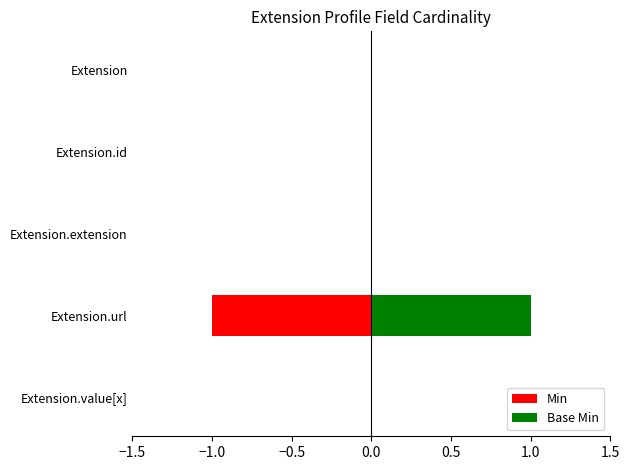

How many categories are shown in the chart?

5